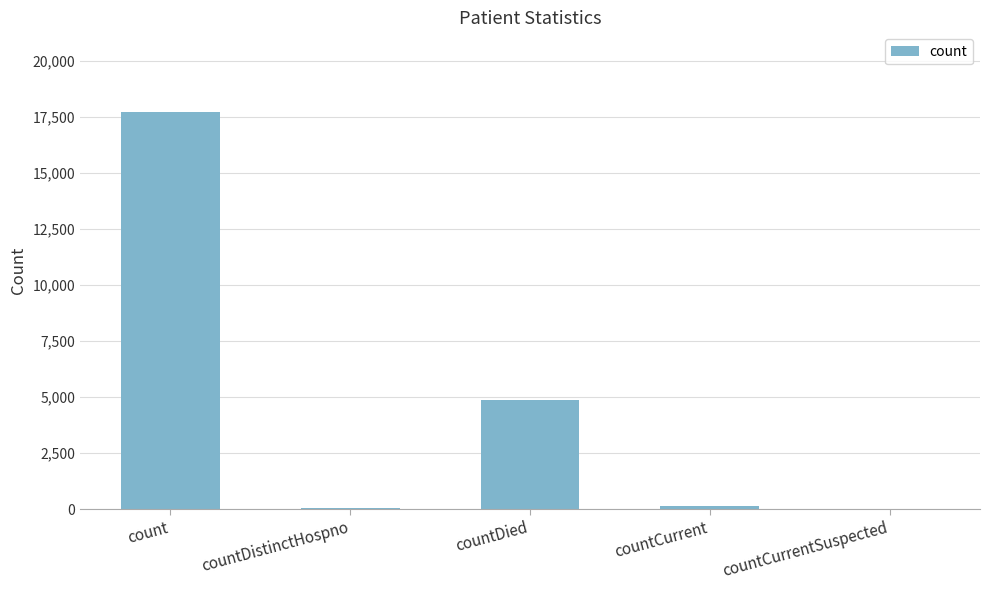

How many series are shown in this chart?

1